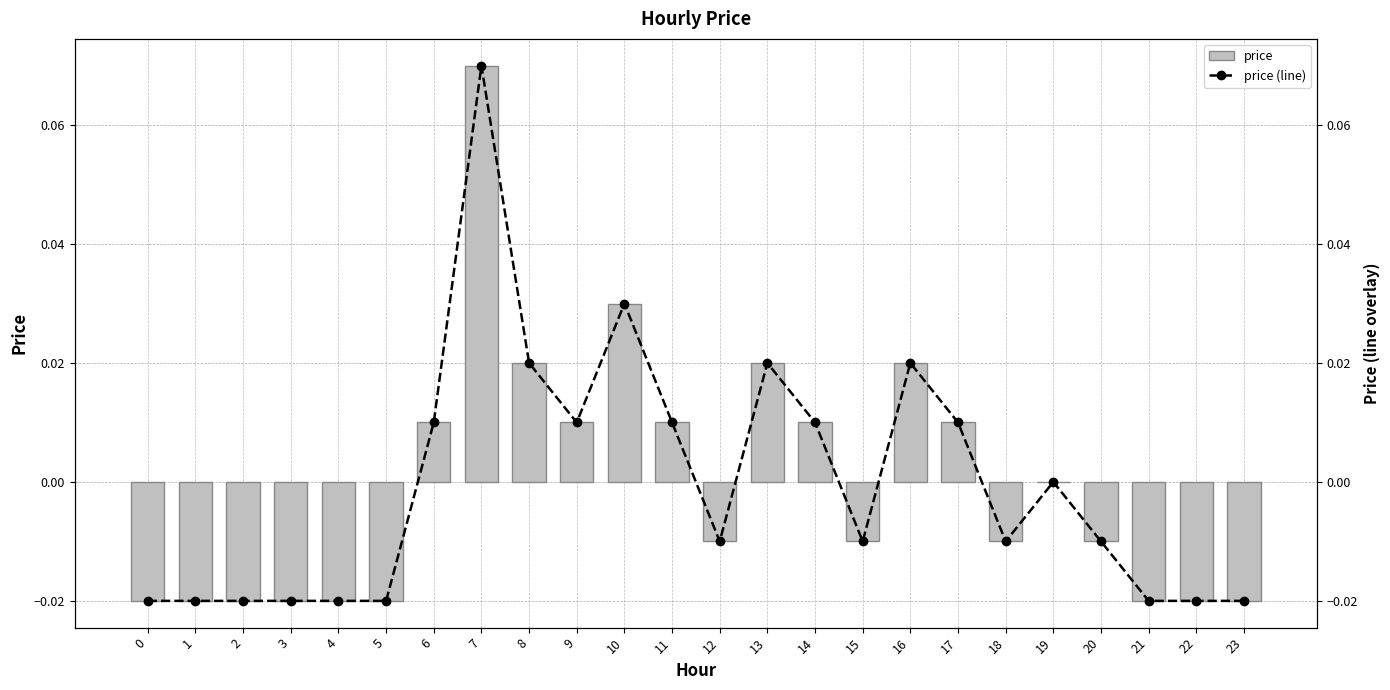

At which label does price (line) reach its peak?

7